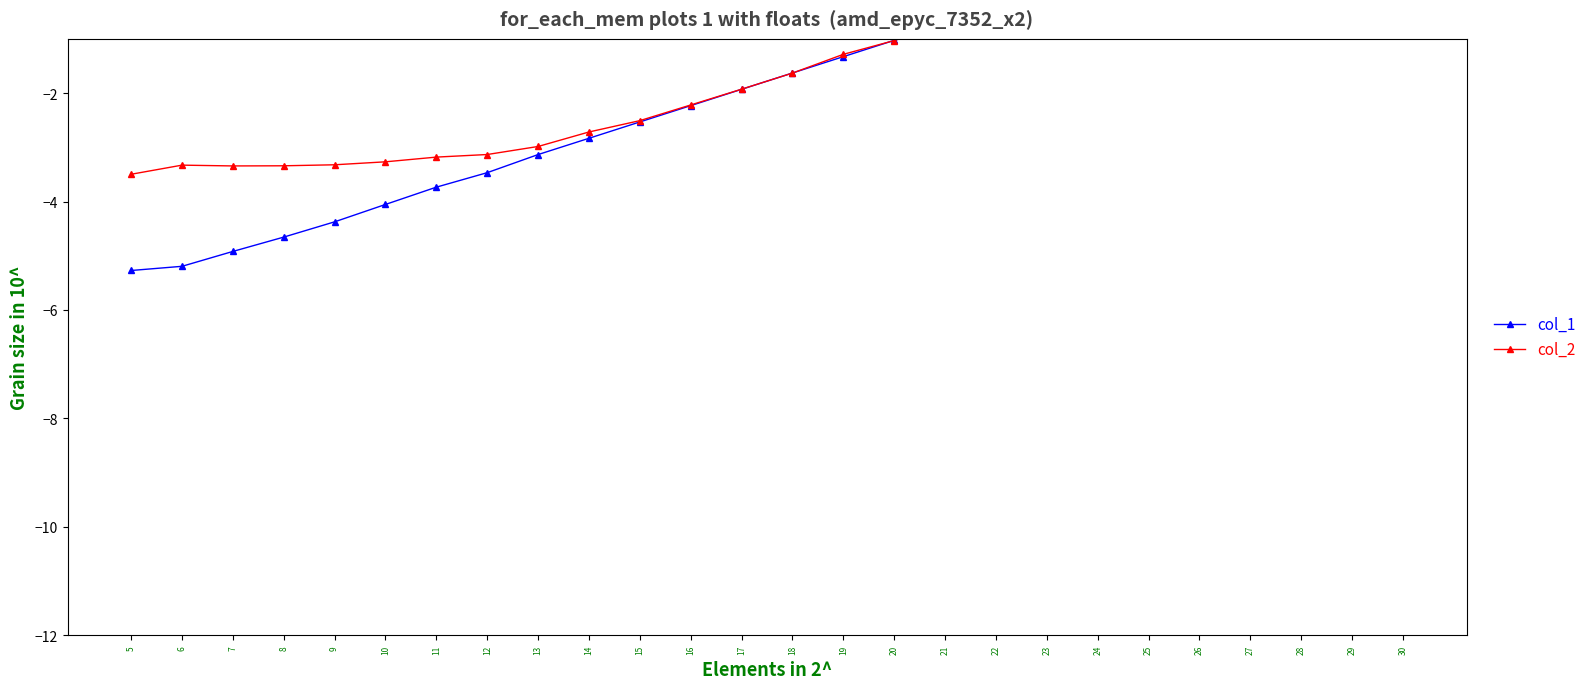

What value does the col_1 series have at 20?

-1.0